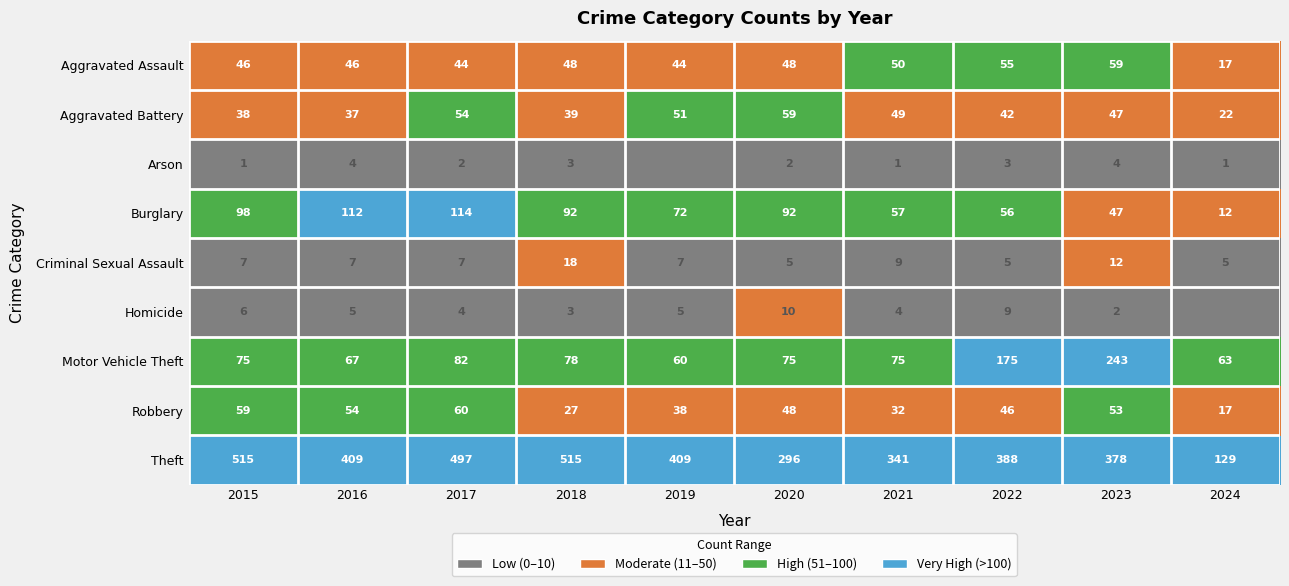

True or false: Motor Vehicle Theft has a value of 82 at 2017.

True